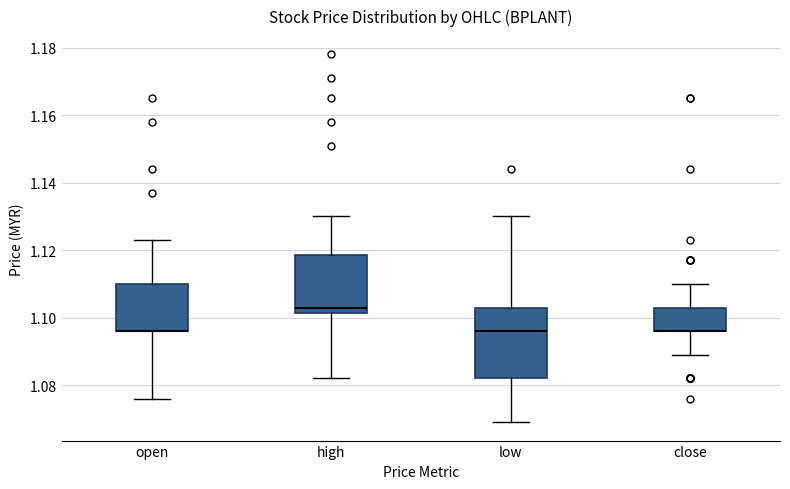

Where does the upper whisker of the box for close end on the y-axis? The values are not printed on the chart, so give them approximately, as read against the axis.

1.110